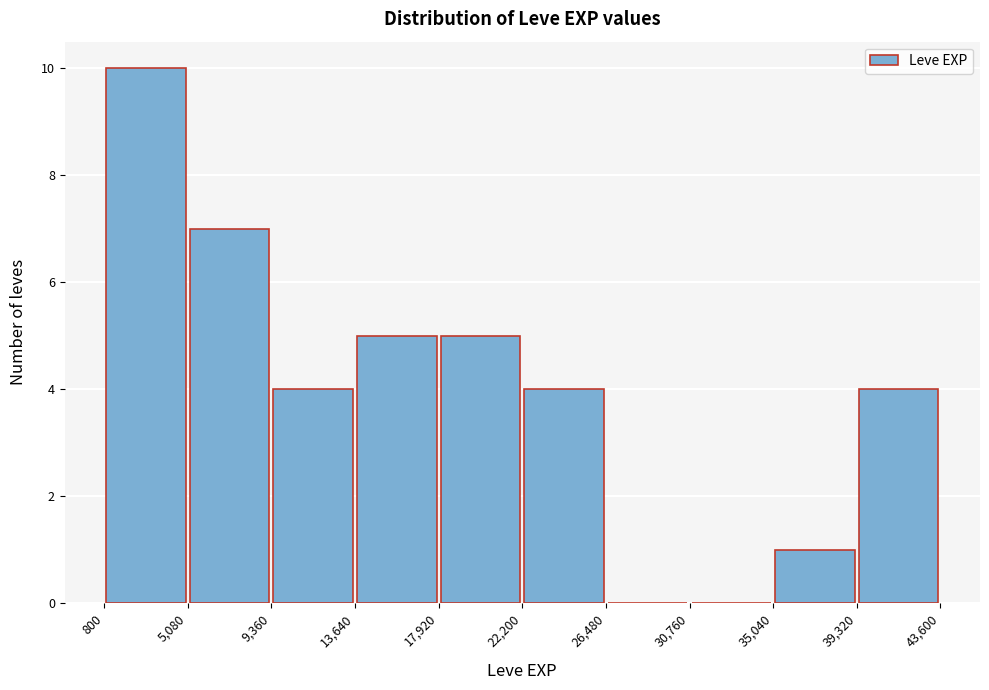

Reading left to right, transcribe this chart: for each bar, give the range it covers on the x-axis and its height. The values are not printed on the chart, so give them approximately, as read against the axis.

800 to 5,080: 10
5,080 to 9,360: 7
9,360 to 13,640: 4
13,640 to 17,920: 5
17,920 to 22,200: 5
22,200 to 26,480: 4
26,480 to 30,760: 0
30,760 to 35,040: 0
35,040 to 39,320: 1
39,320 to 43,600: 4